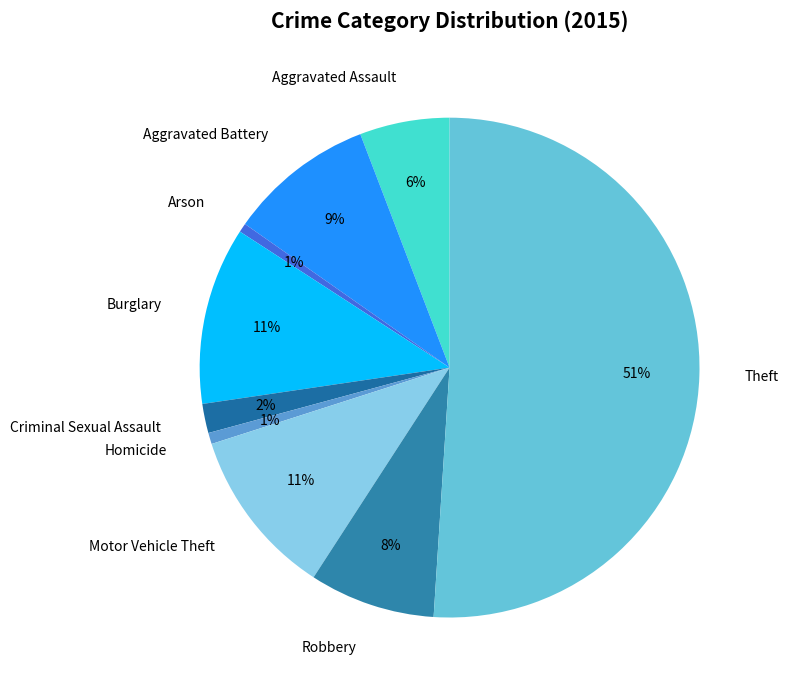

Does Homicide represent more than half of the total?

No